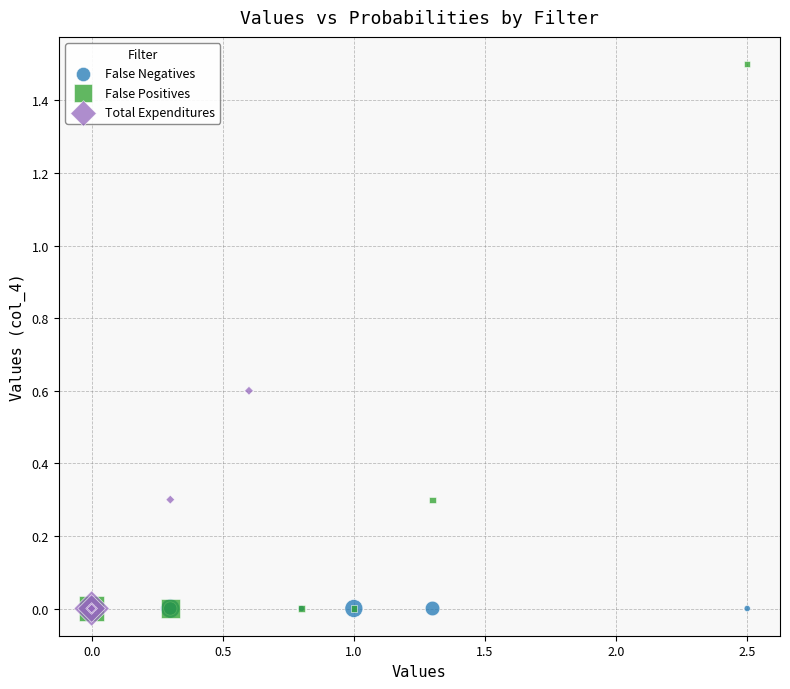

Which series reaches the maximum Y coordinate?

False Positives